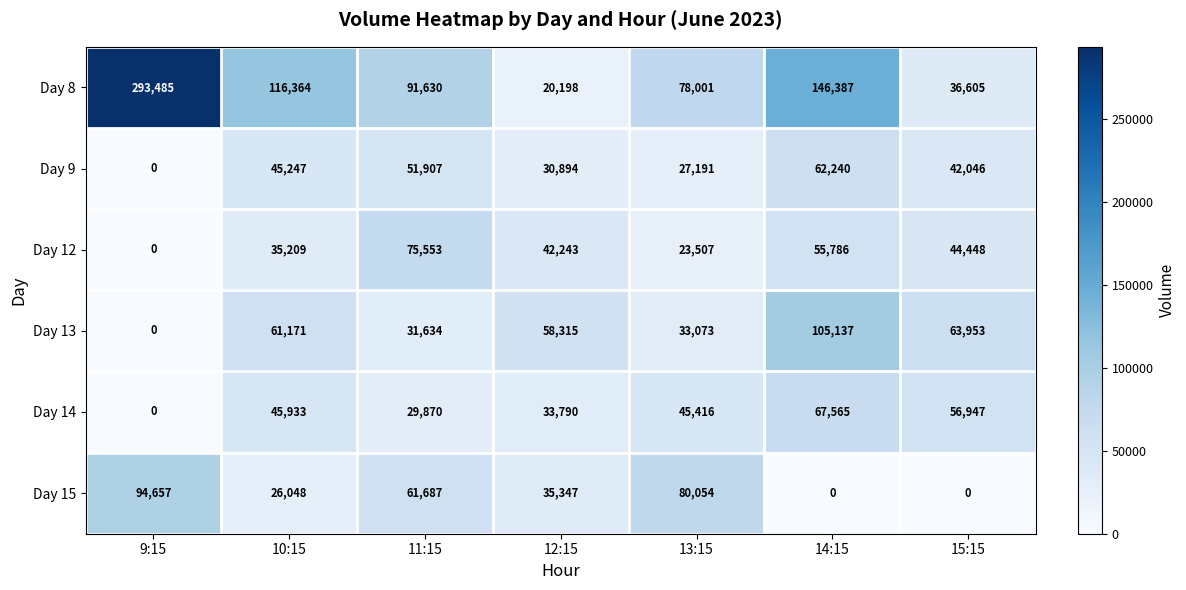

What is the spread (max minus min) of values at 13:15?

56547